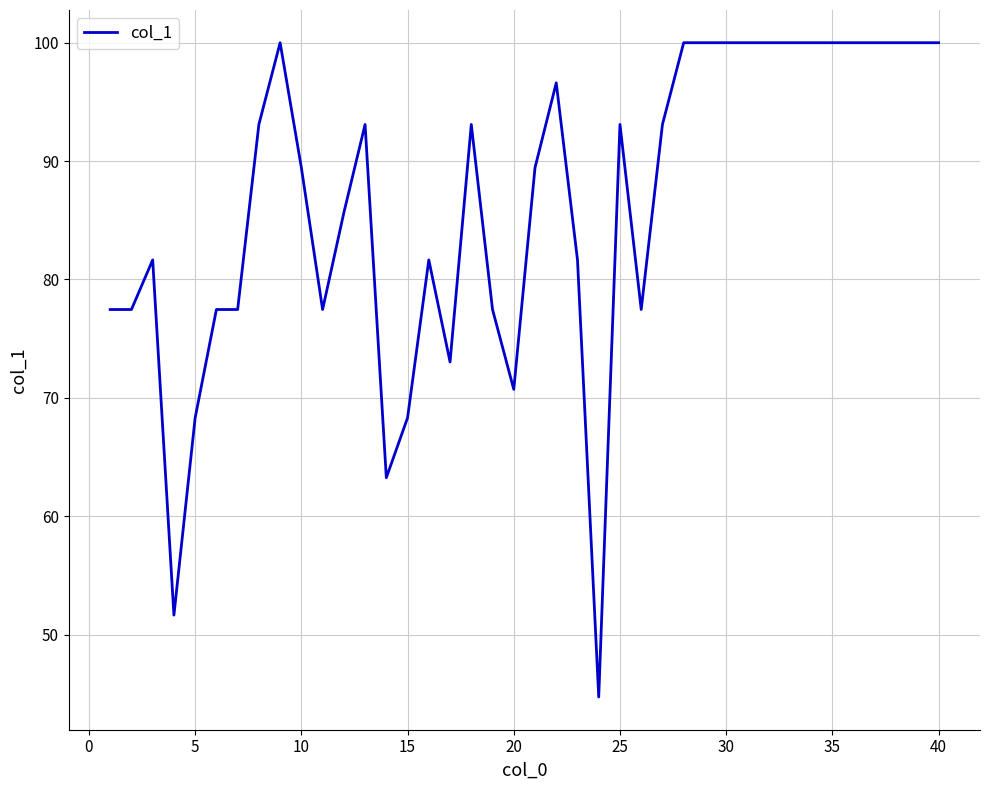

What is the greatest value displayed?

100.0